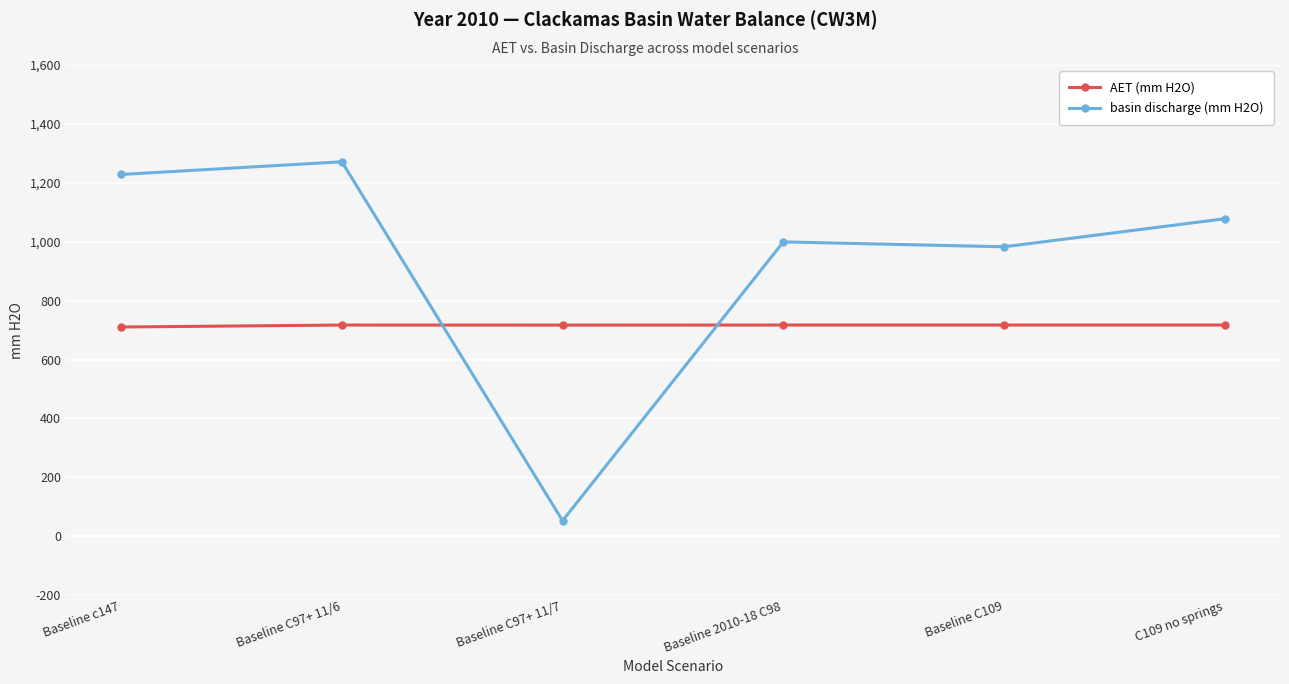

At Baseline c147, list the series in order from largest to smallest.

basin discharge (mm H2O), AET (mm H2O)